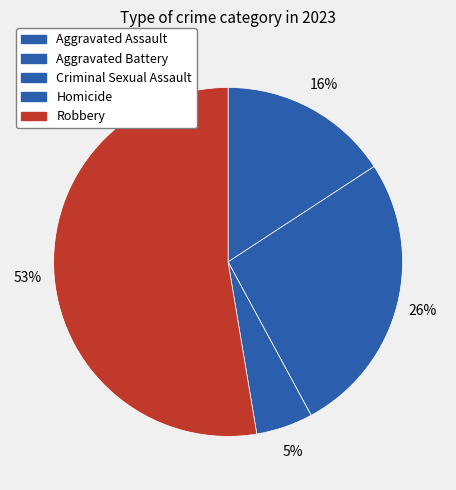

True or false: Aggravated Battery accounts for 26% of the total.

True